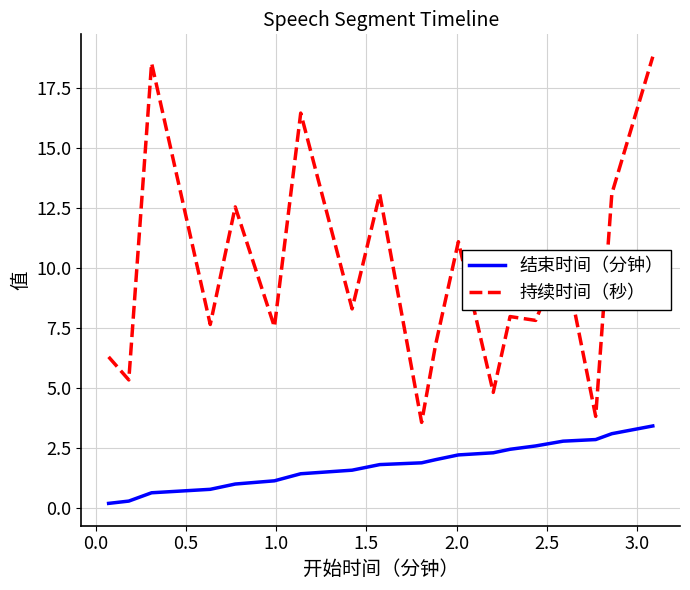

Rank the series by their average value, from highest to lowest.

持续时间（秒）, 结束时间（分钟）